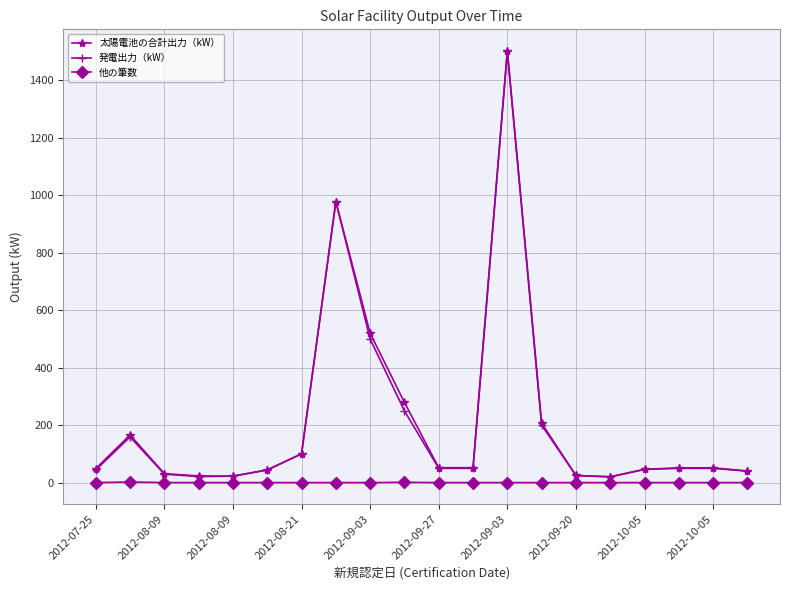

What is the greatest value displayed?

1501.9